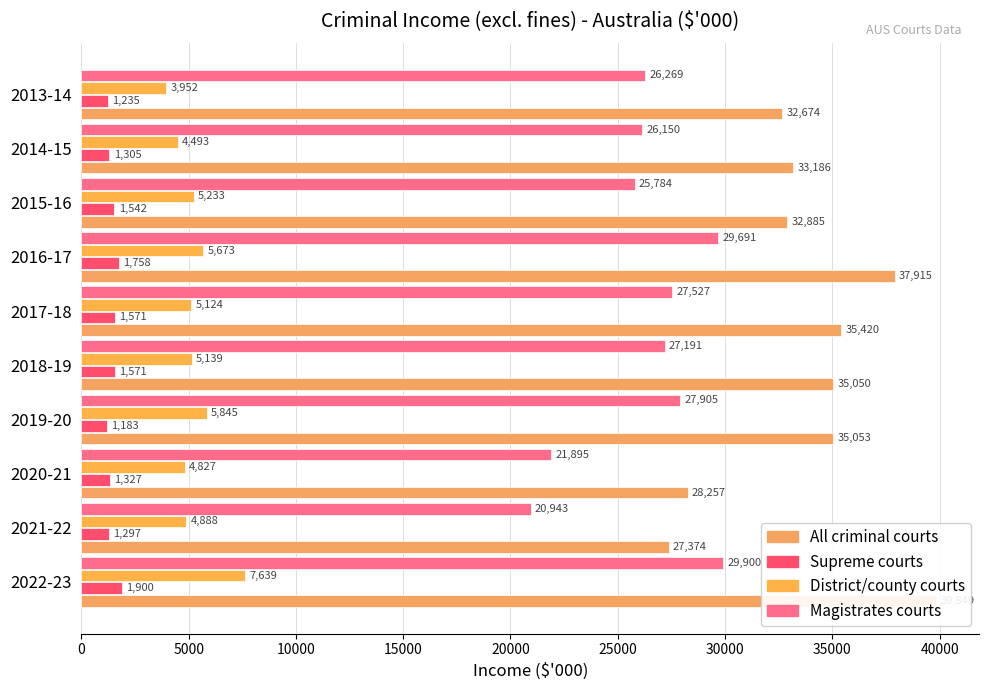

Is it true that Magistrates courts equals 27527 at 2017-18?

True